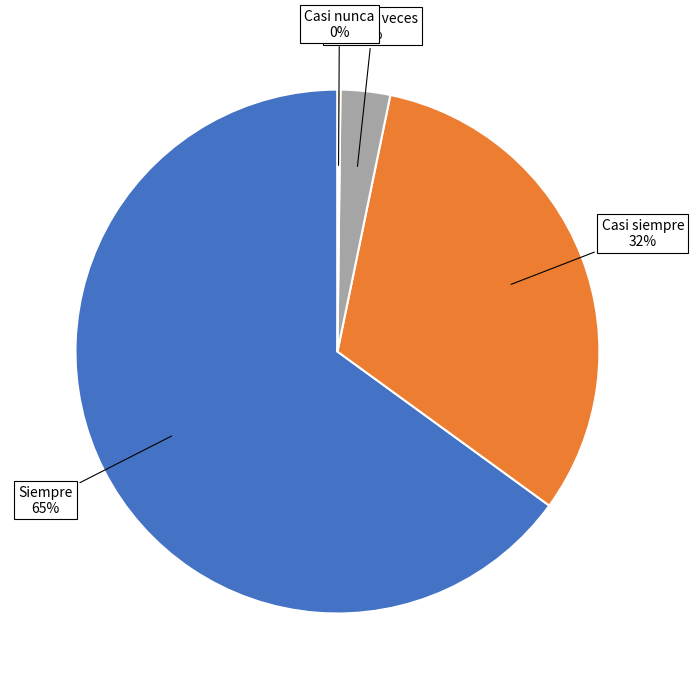

To the nearest percent, what percentage of the pie is Casi siempre?

32%